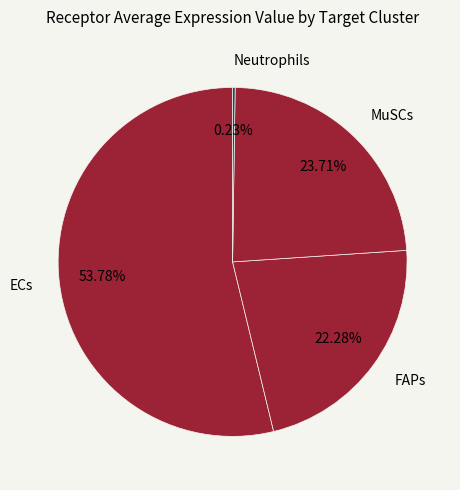

What is the majority slice?

ECs